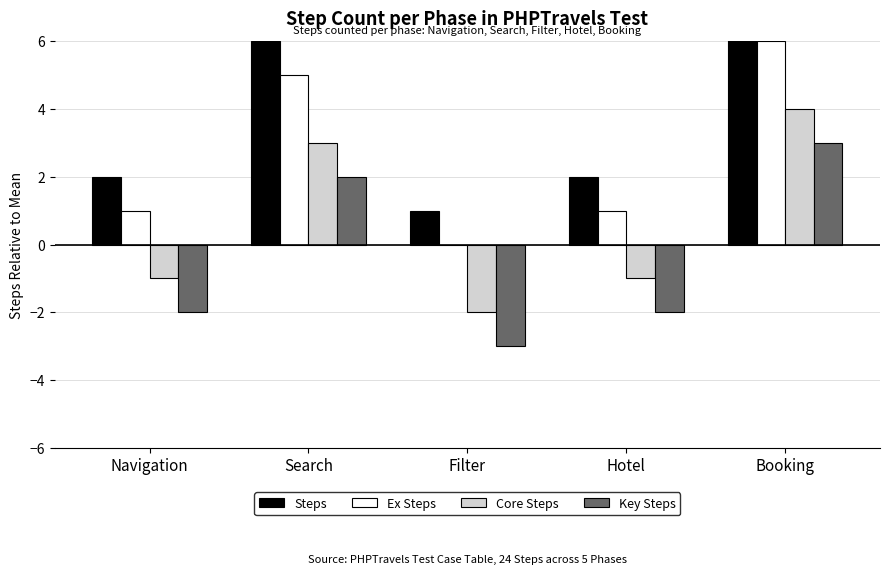

Reading left to right, what are all the values shown in this chart?

Steps: Navigation=2	Search=6	Filter=1	Hotel=2	Booking=7
Ex Steps: Navigation=1	Search=5	Filter=0	Hotel=1	Booking=6
Core Steps: Navigation=-1	Search=3	Filter=-2	Hotel=-1	Booking=4
Key Steps: Navigation=-2	Search=2	Filter=-3	Hotel=-2	Booking=3